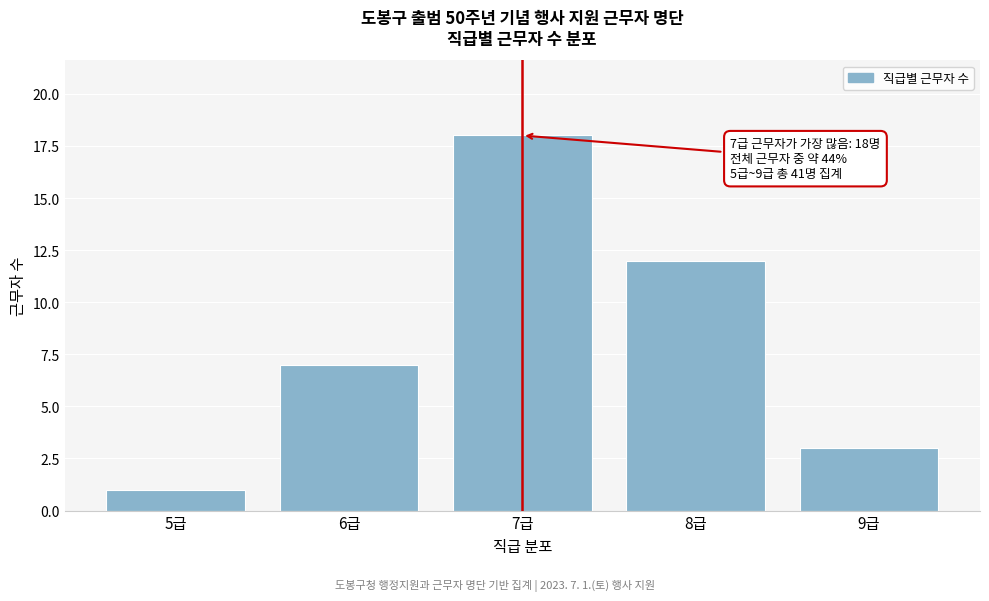

Reading left to right, what are all the values shown in this chart?

1	7	18	12	3